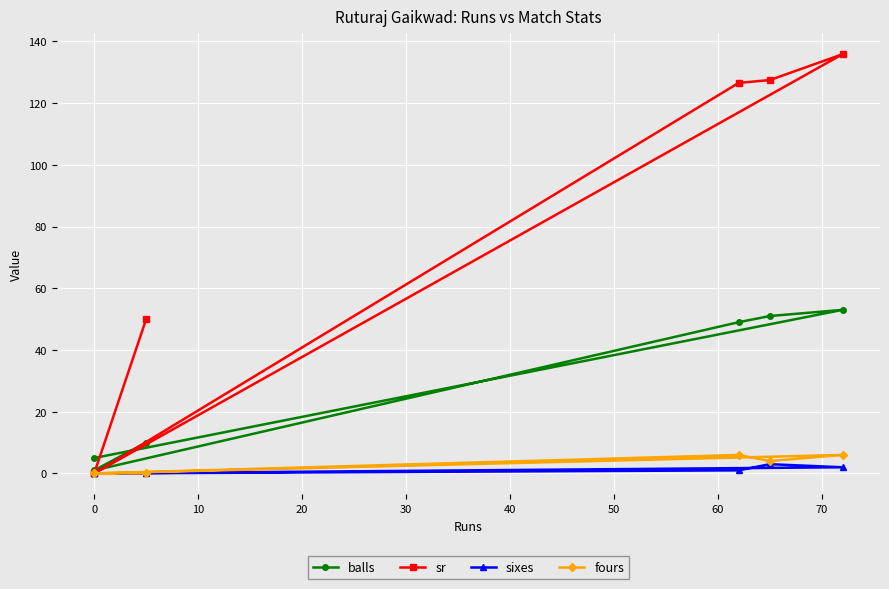

True or false: sr has more than 1 interior local peaks.

False